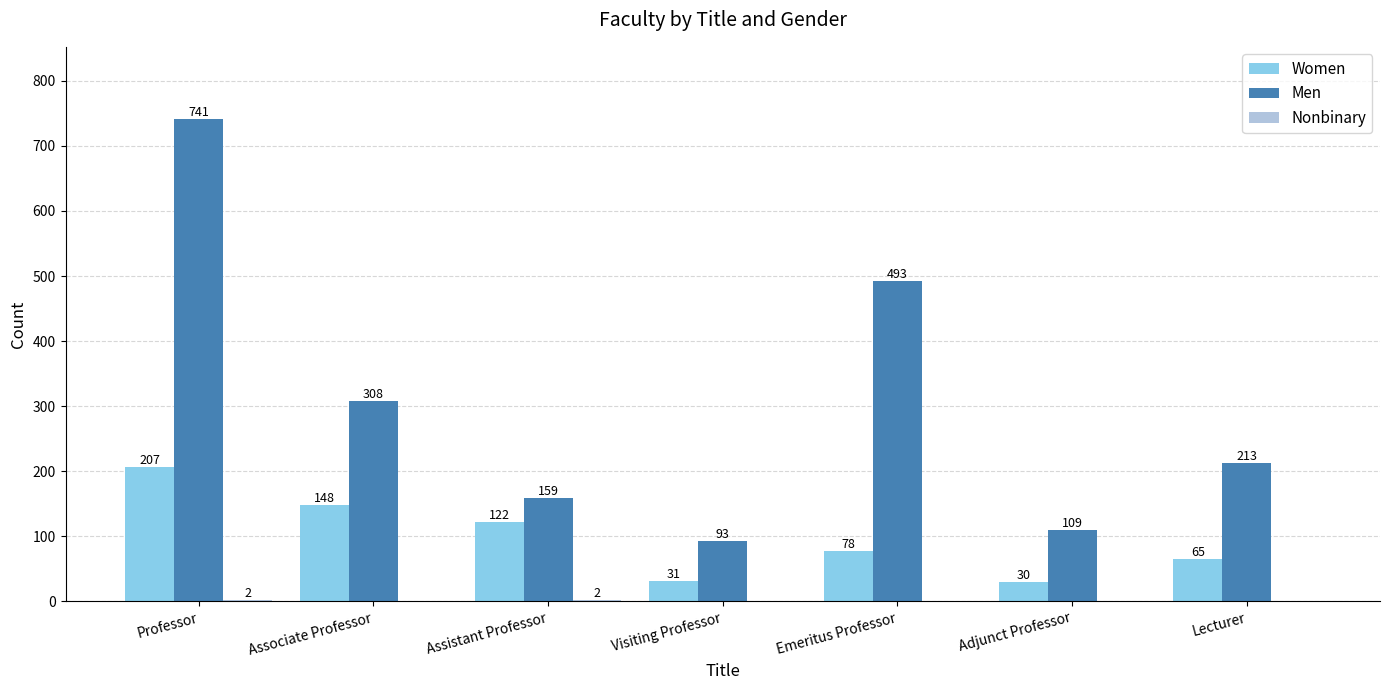

What is the total value across all series at Lecturer?

278